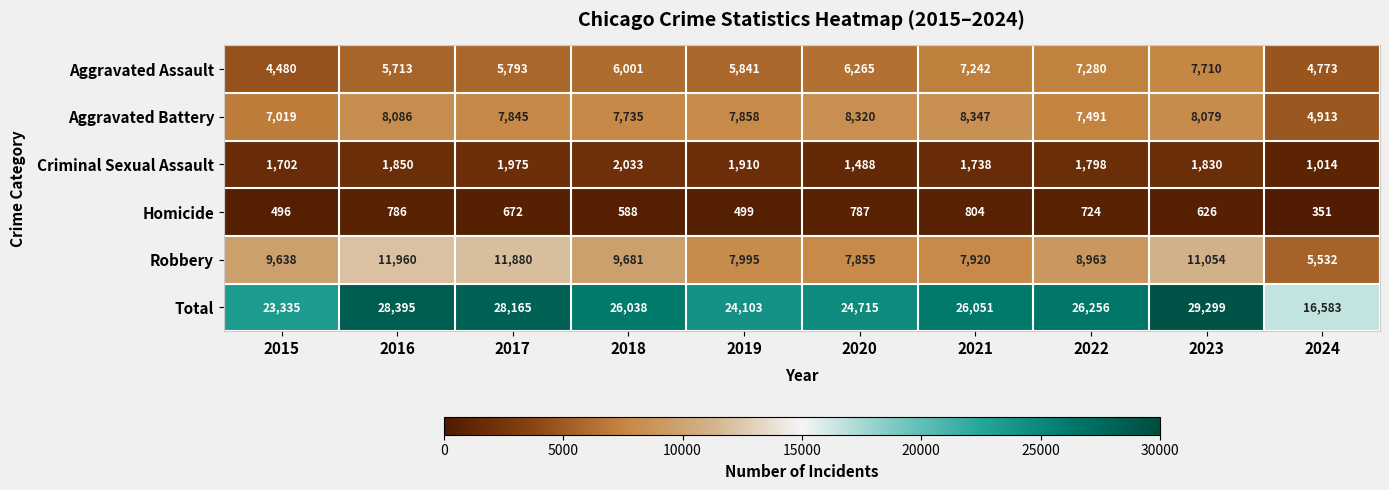

Which series has the largest total across all categories?

Total